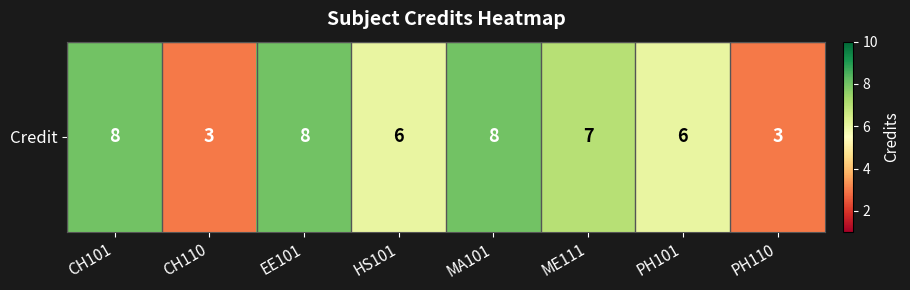

Which has a higher value, ME111 or CH101?

CH101